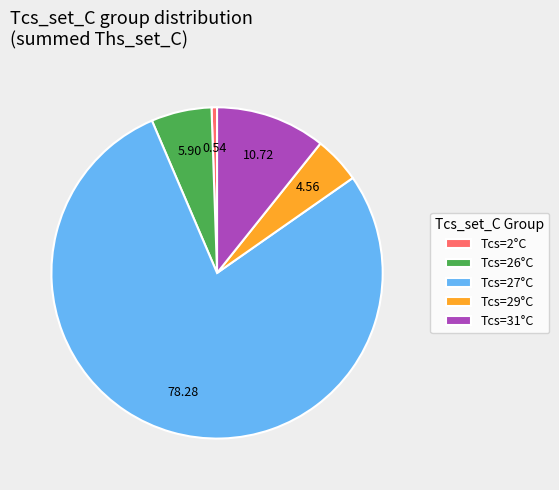

Is there a majority slice in this chart?

Yes